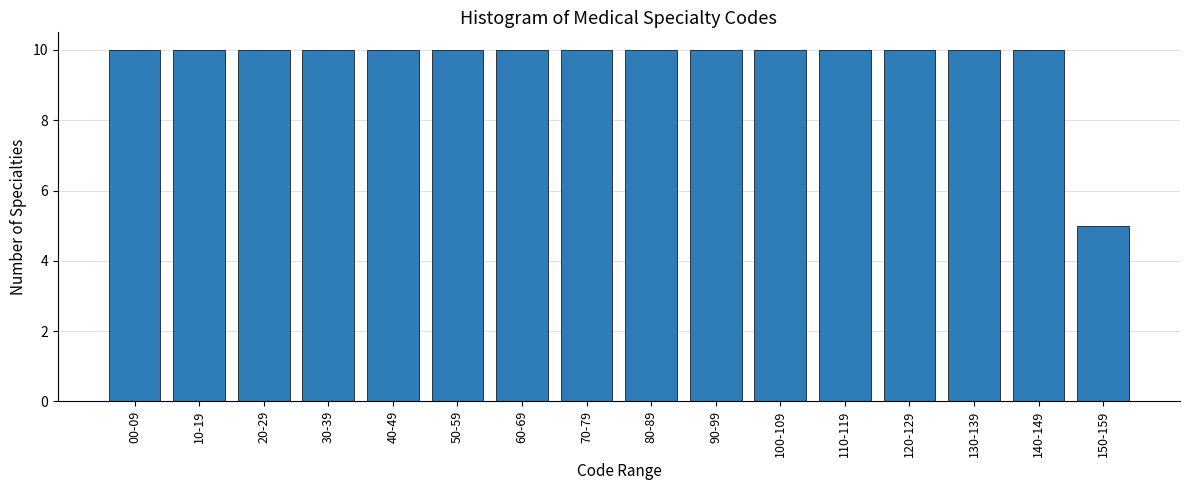

Reading left to right, what are all the values shown in this chart?

00-09=10	10-19=10	20-29=10	30-39=10	40-49=10	50-59=10	60-69=10	70-79=10	80-89=10	90-99=10	100-109=10	110-119=10	120-129=10	130-139=10	140-149=10	150-159=5